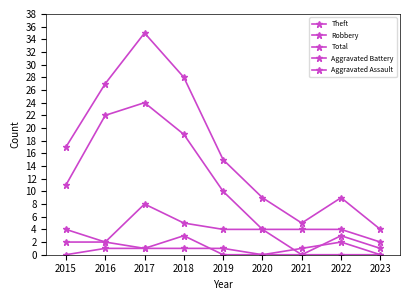

What is the difference between the highest and lowest values at 2018?

27